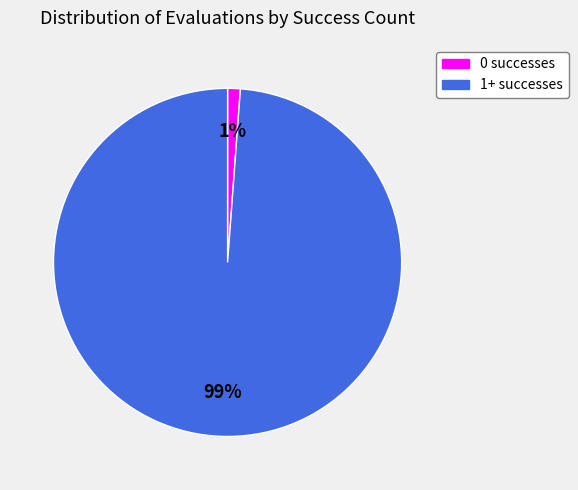

Do 1+ successes and 0 successes together represent more than half of the pie?

Yes